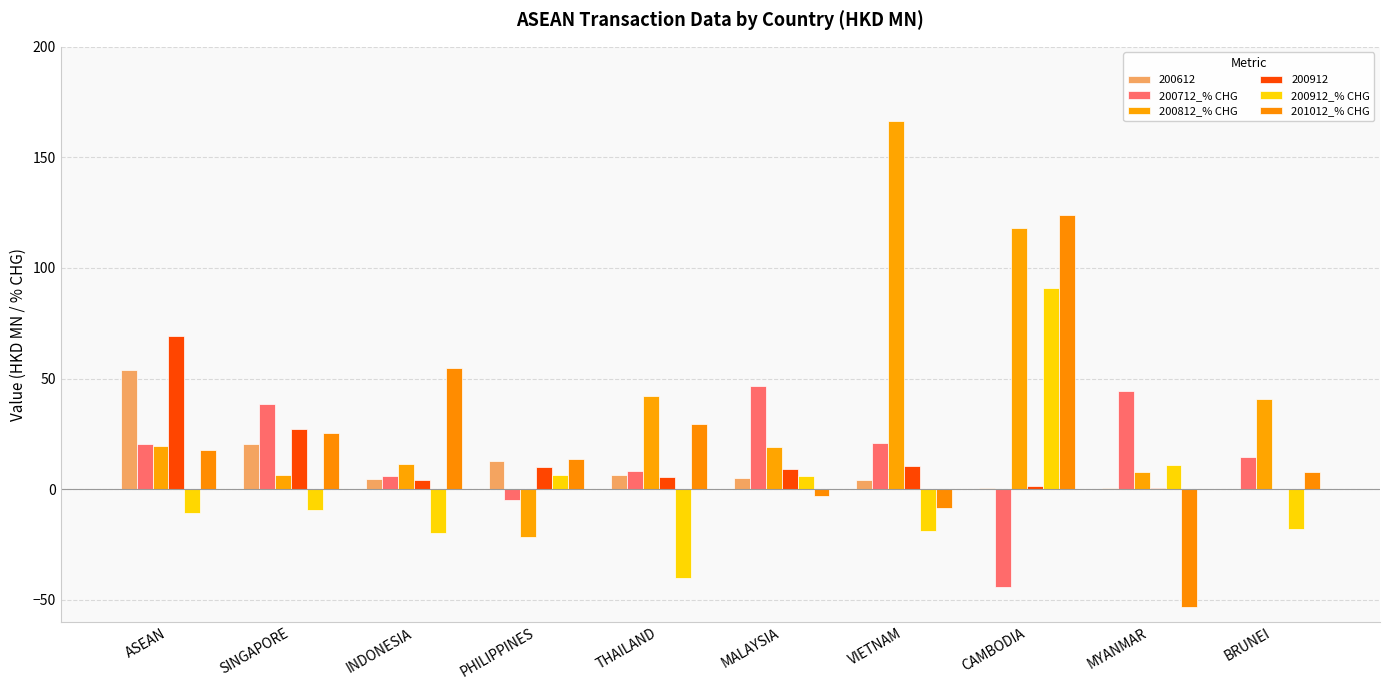

Which series has the largest range (max minus min)?

200812_% CHG